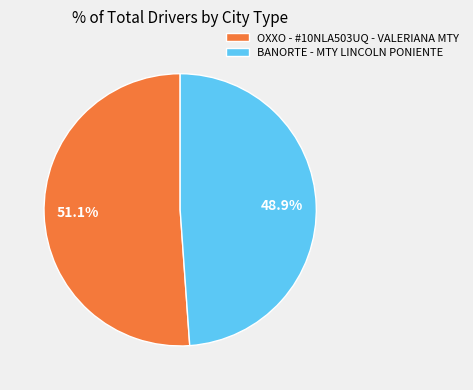

Is there a majority slice in this chart?

Yes